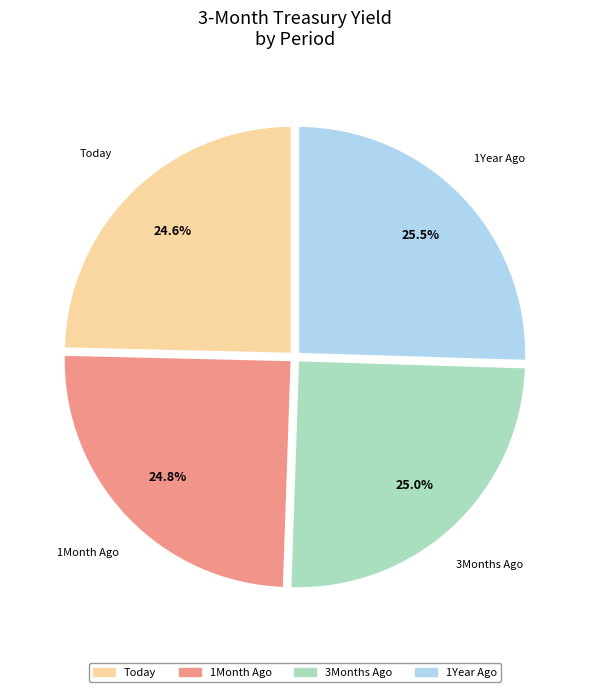

Is there a majority slice in this chart?

No